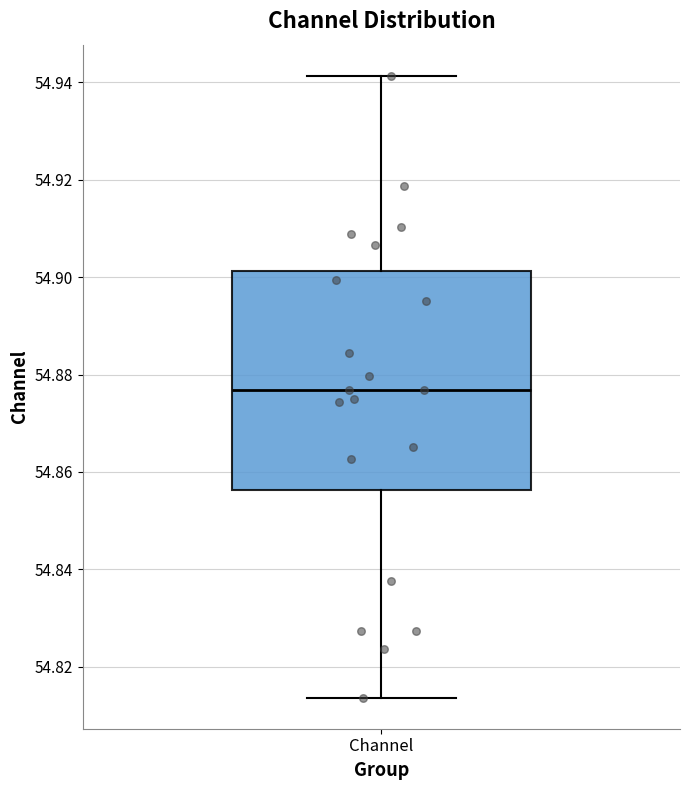

Where is the lower edge of the box for Channel on the y-axis? The values are not printed on the chart, so give them approximately, as read against the axis.

54.856